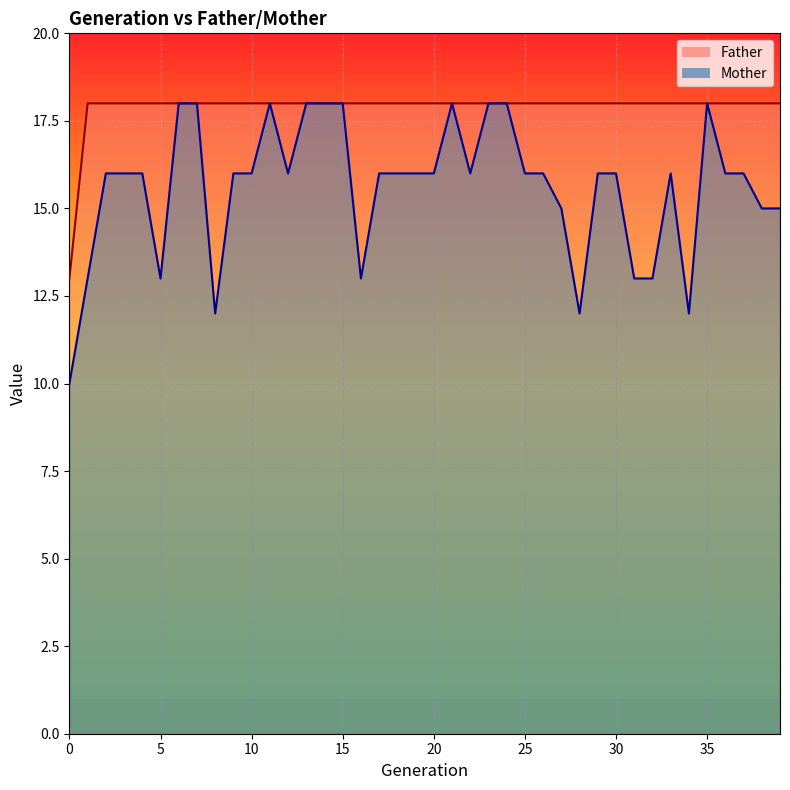

Which series has the largest range (max minus min)?

Mother_line